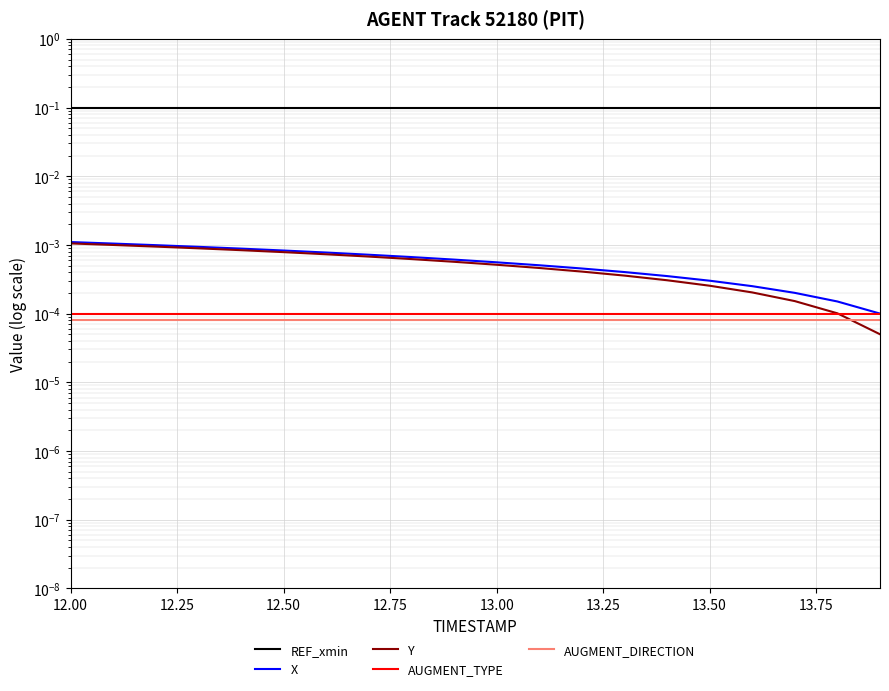

What is the label of the 2nd point from the left?

12.25